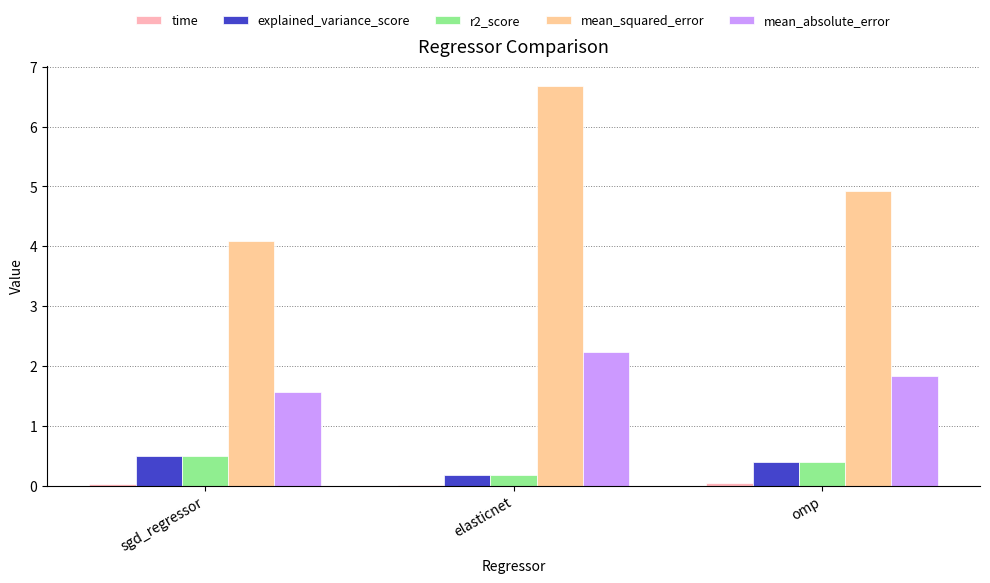

What is the highest value of the r2_score series?

0.5